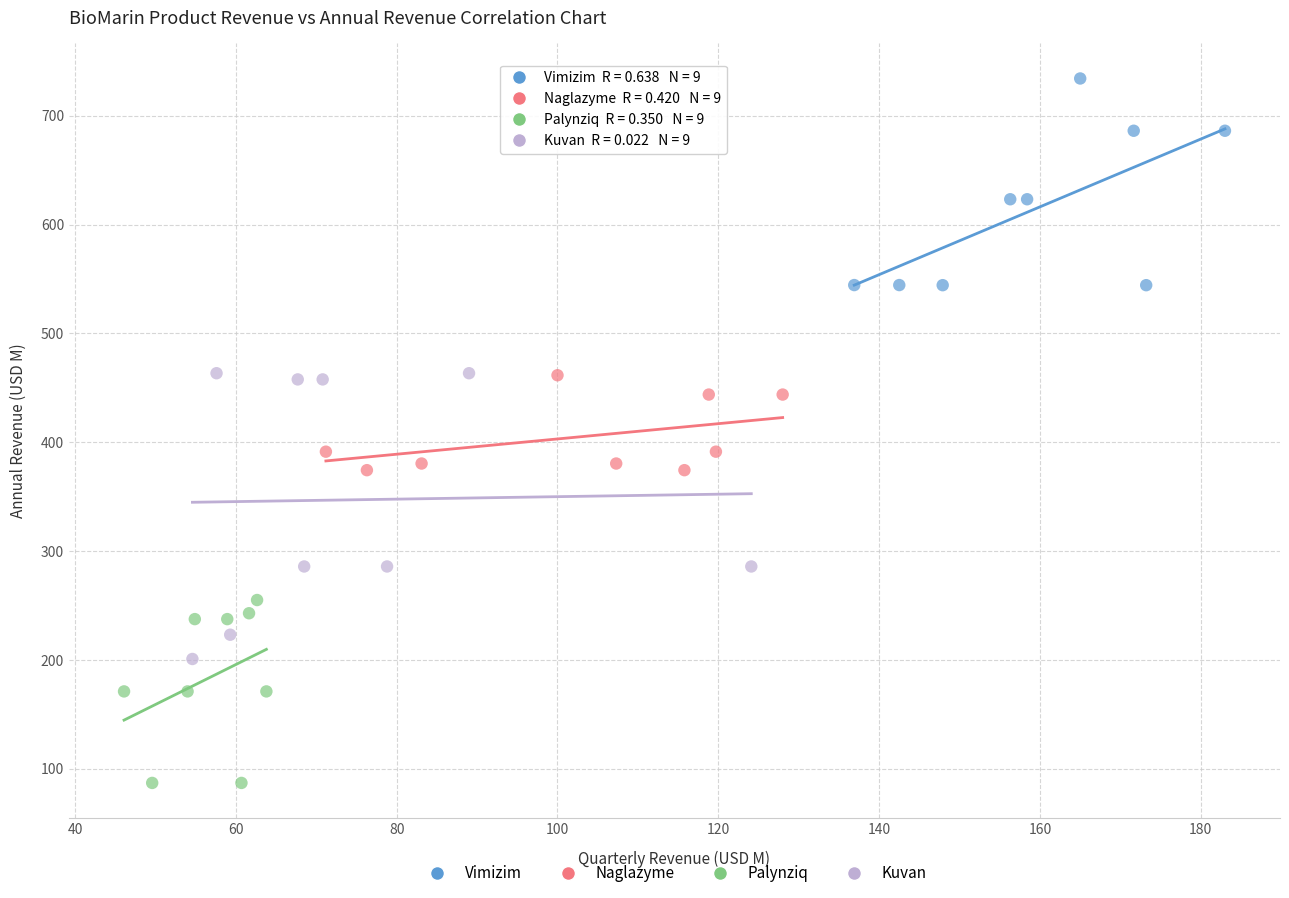

Which series reaches the minimum Y coordinate?

Palynziq